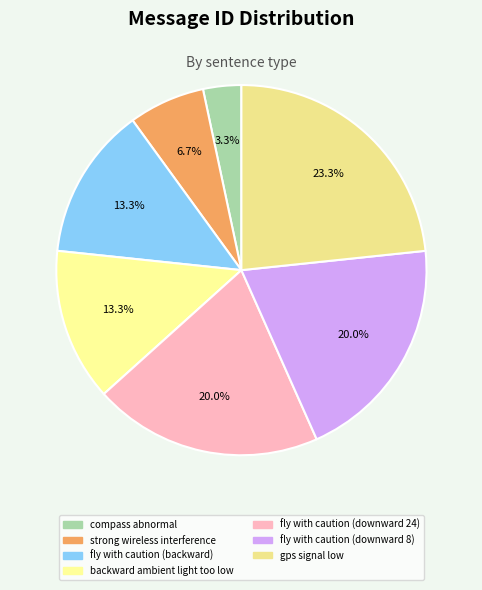

What is the smallest slice in the pie chart?

compass abnormal